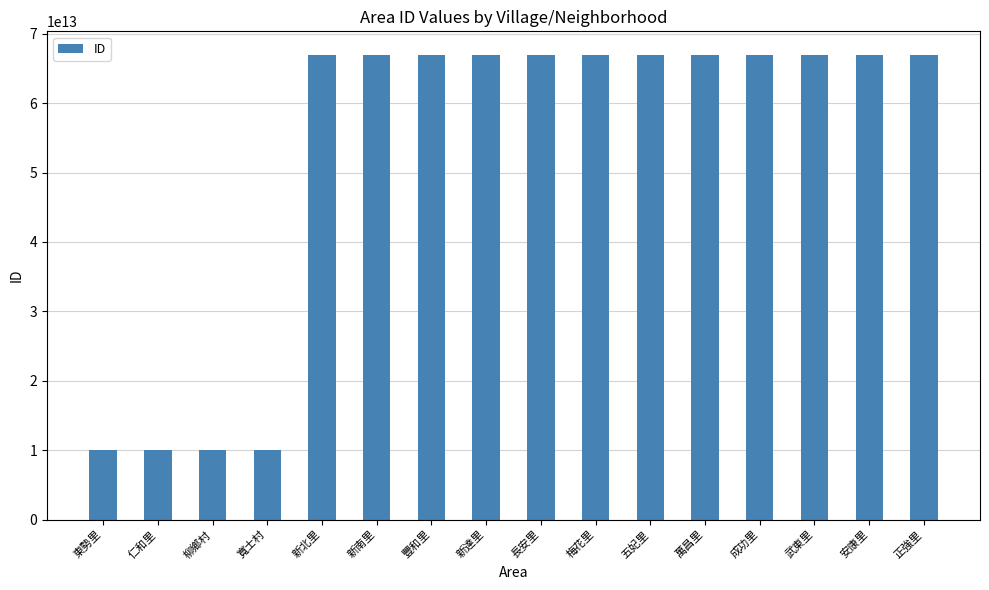

Which has a higher value, 柳鄉村 or 五妃里?

五妃里